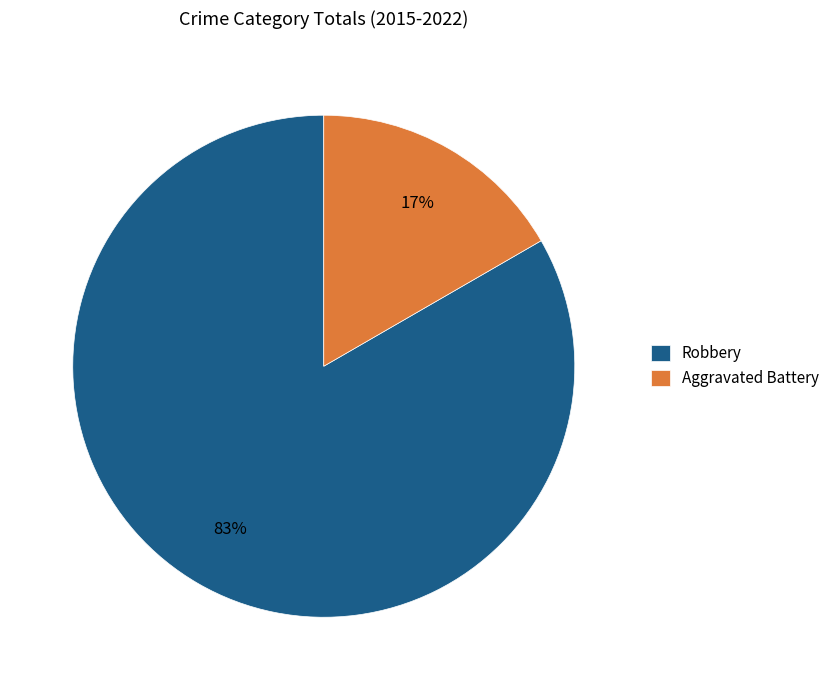

To the nearest percent, what is the combined percentage of Robbery and Aggravated Battery?

100%